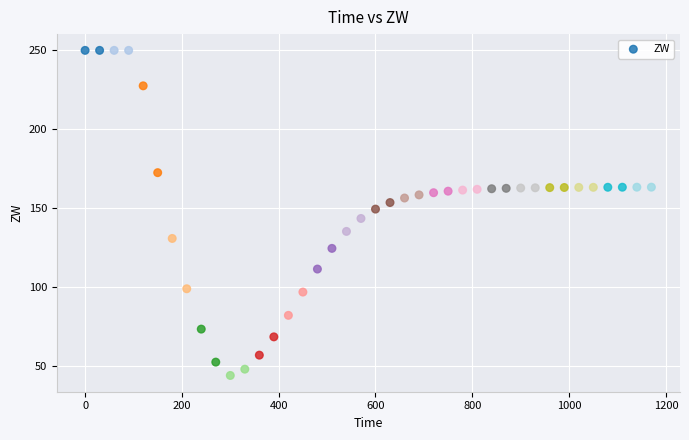

How many points are shown in the scatter plot?

40